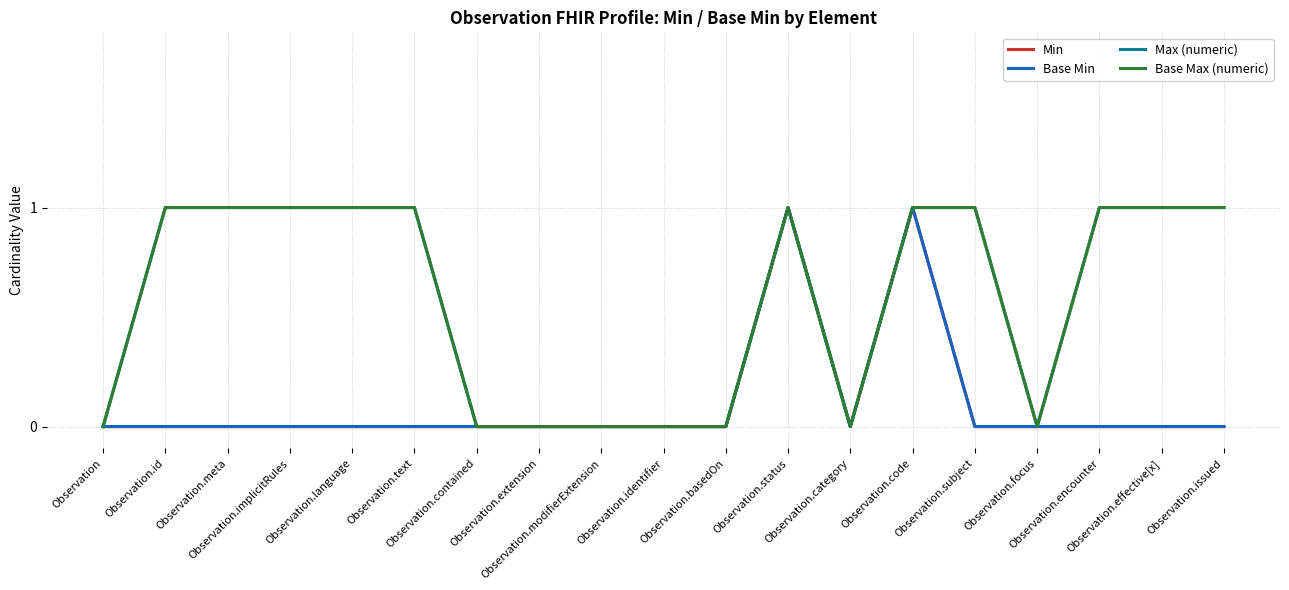

Does the chart have visible grid lines?

Yes